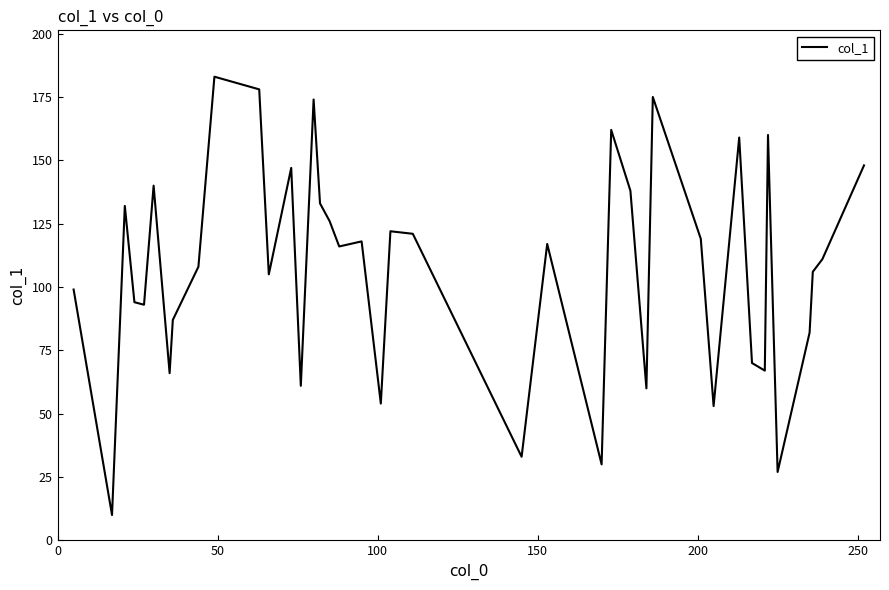

True or false: the data has more than 1 interior local peaks.

True